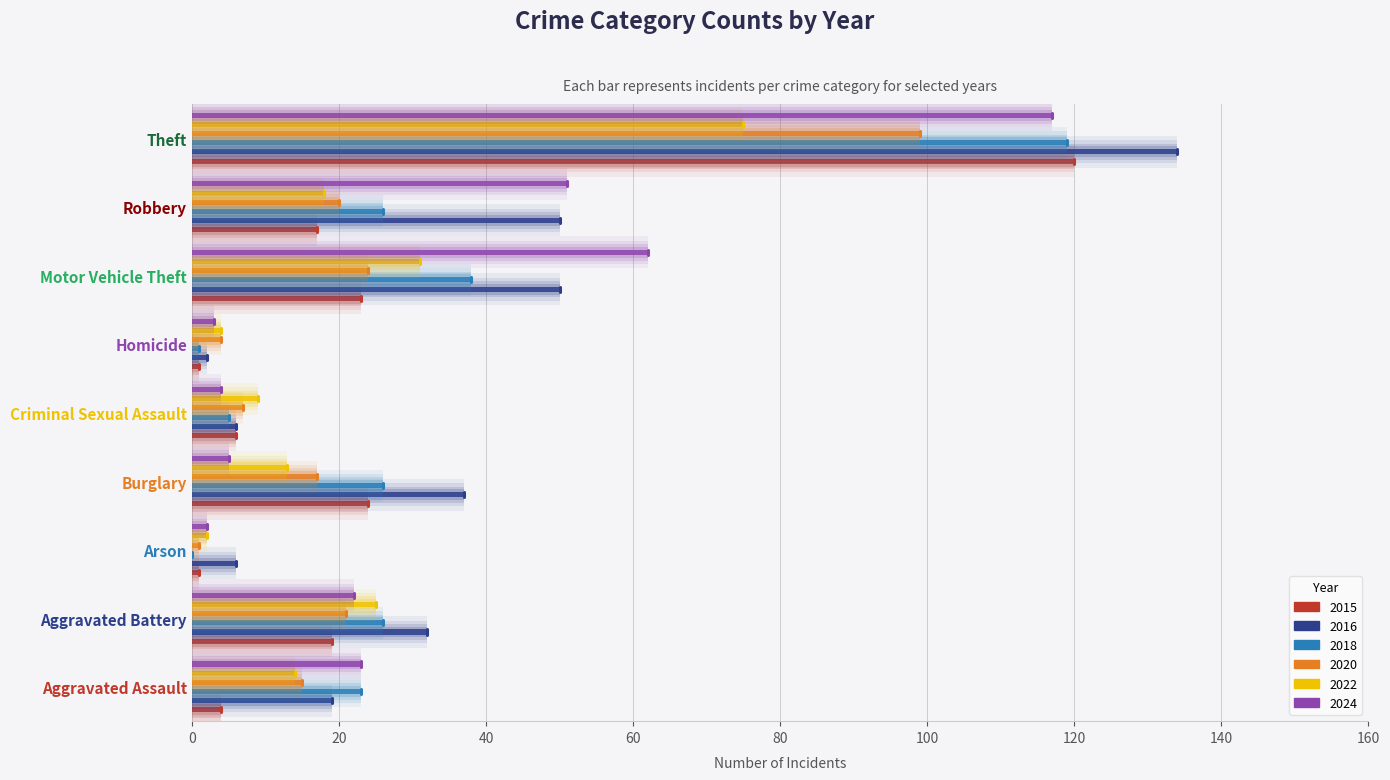

At how many categories does at least one series exceed 39?

3